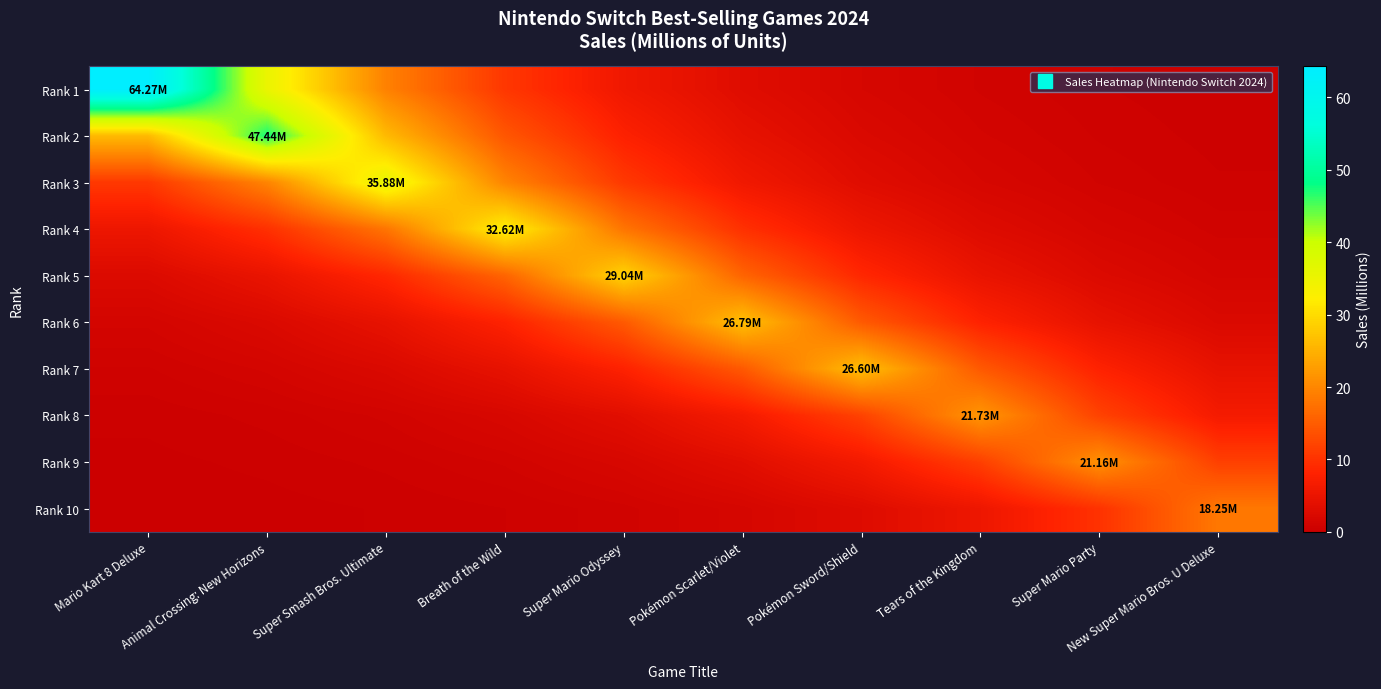

List the series in order of their peak value, highest first.

Rank 1, Rank 2, Rank 3, Rank 4, Rank 5, Rank 6, Rank 7, Rank 8, Rank 9, Rank 10